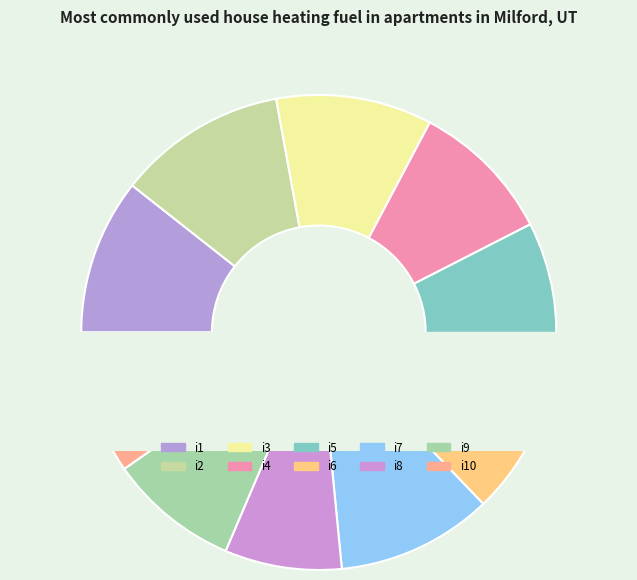

How much of the chart is everything except i9?

91.2%